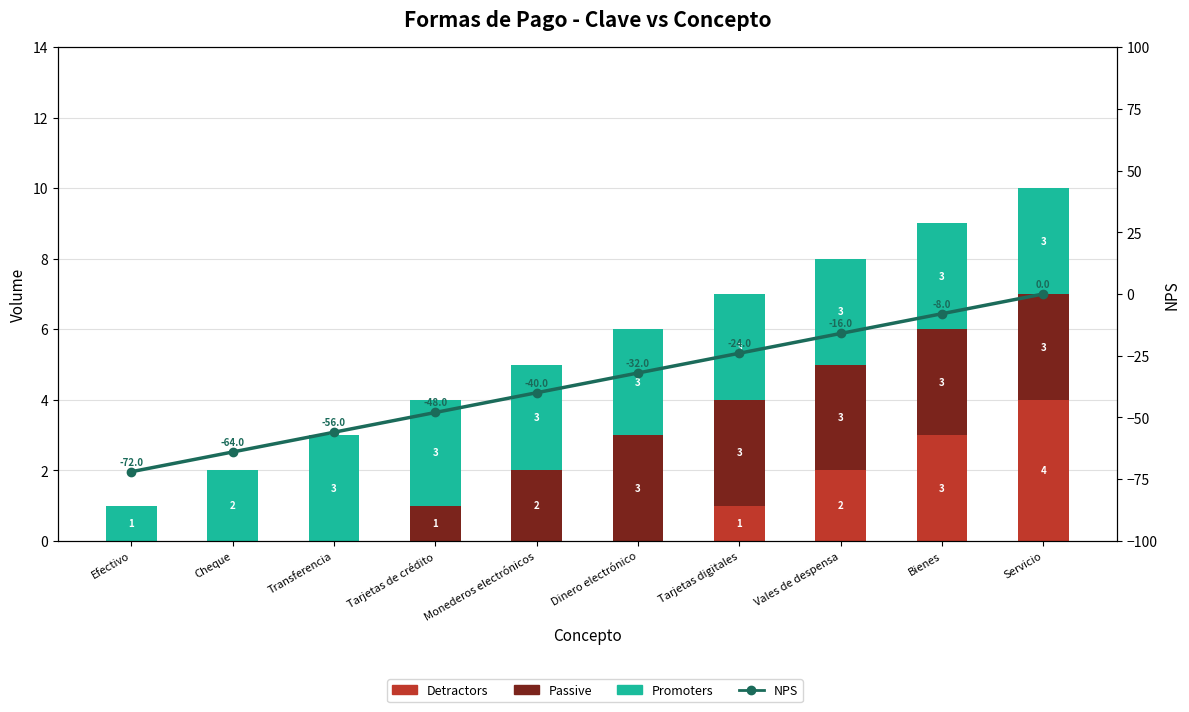

Which series has the largest total across all categories?

Promoters